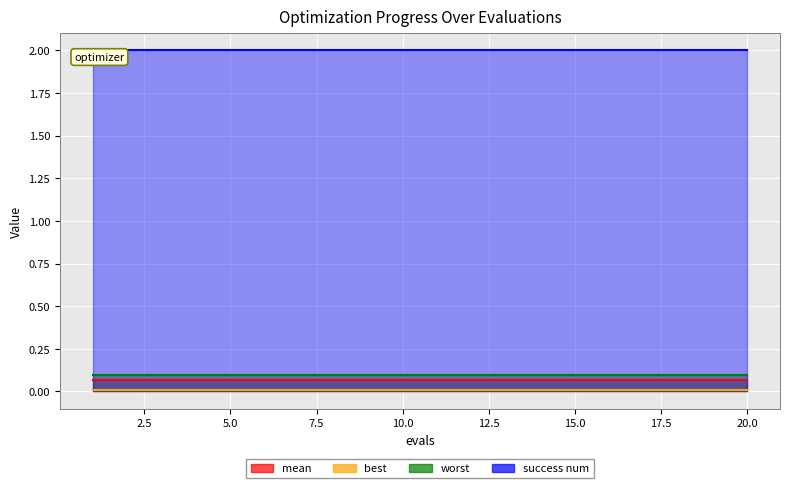

What are all the series names shown in the legend?

mean, best, worst, success num